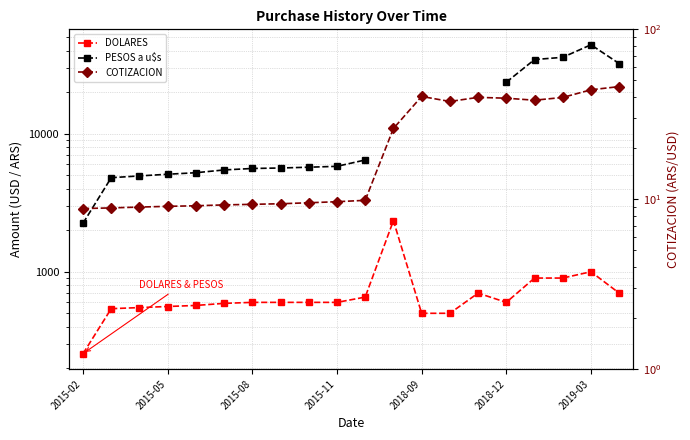

True or false: PESOS a u$s and COTIZACION cross at least once.

False